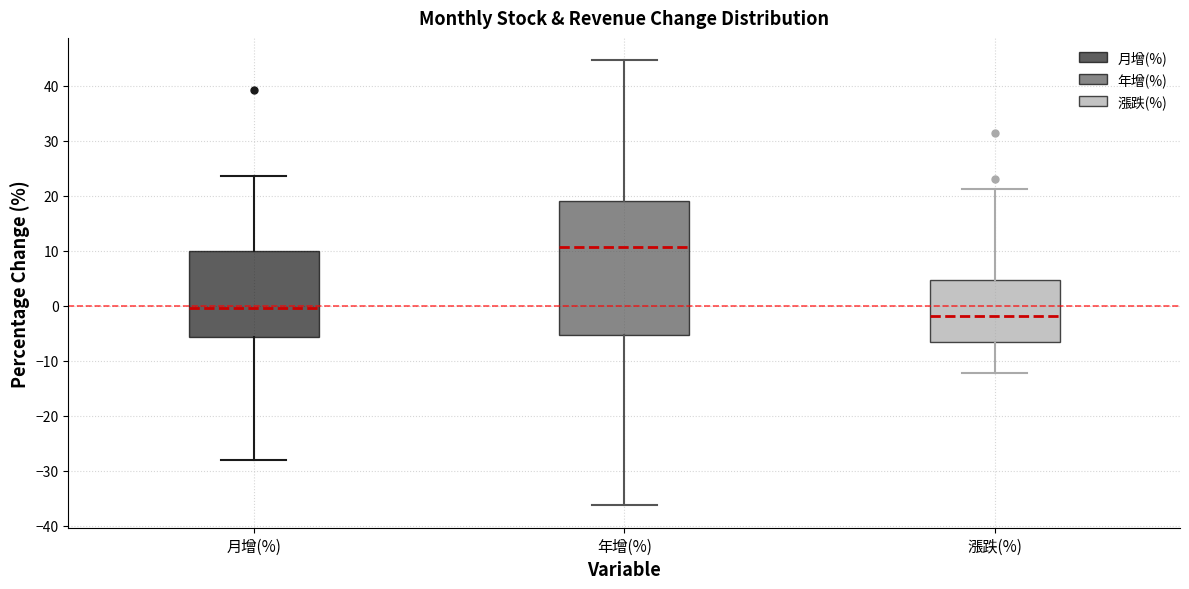

Which box's median line is the highest?

年增(%)